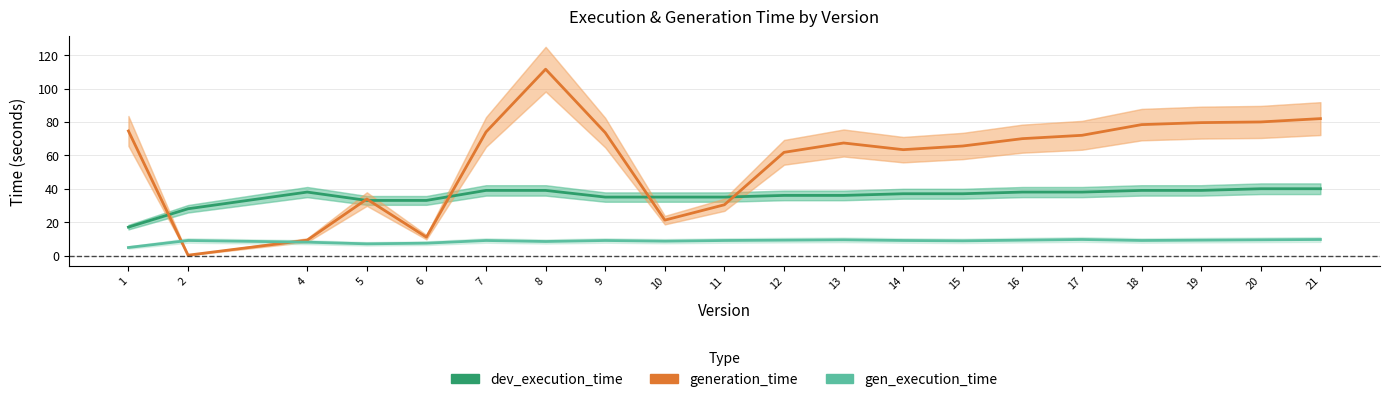

Which series has the widest spread of values?

generation_time